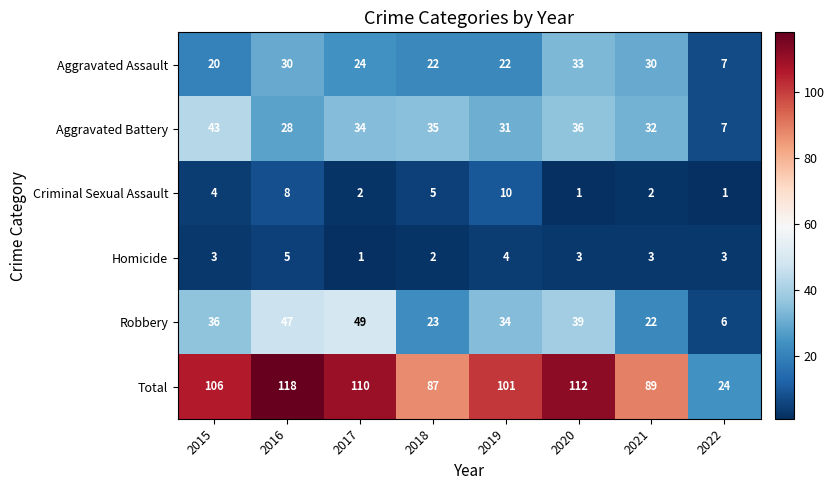

At which category is the sum across all series the highest?

2016